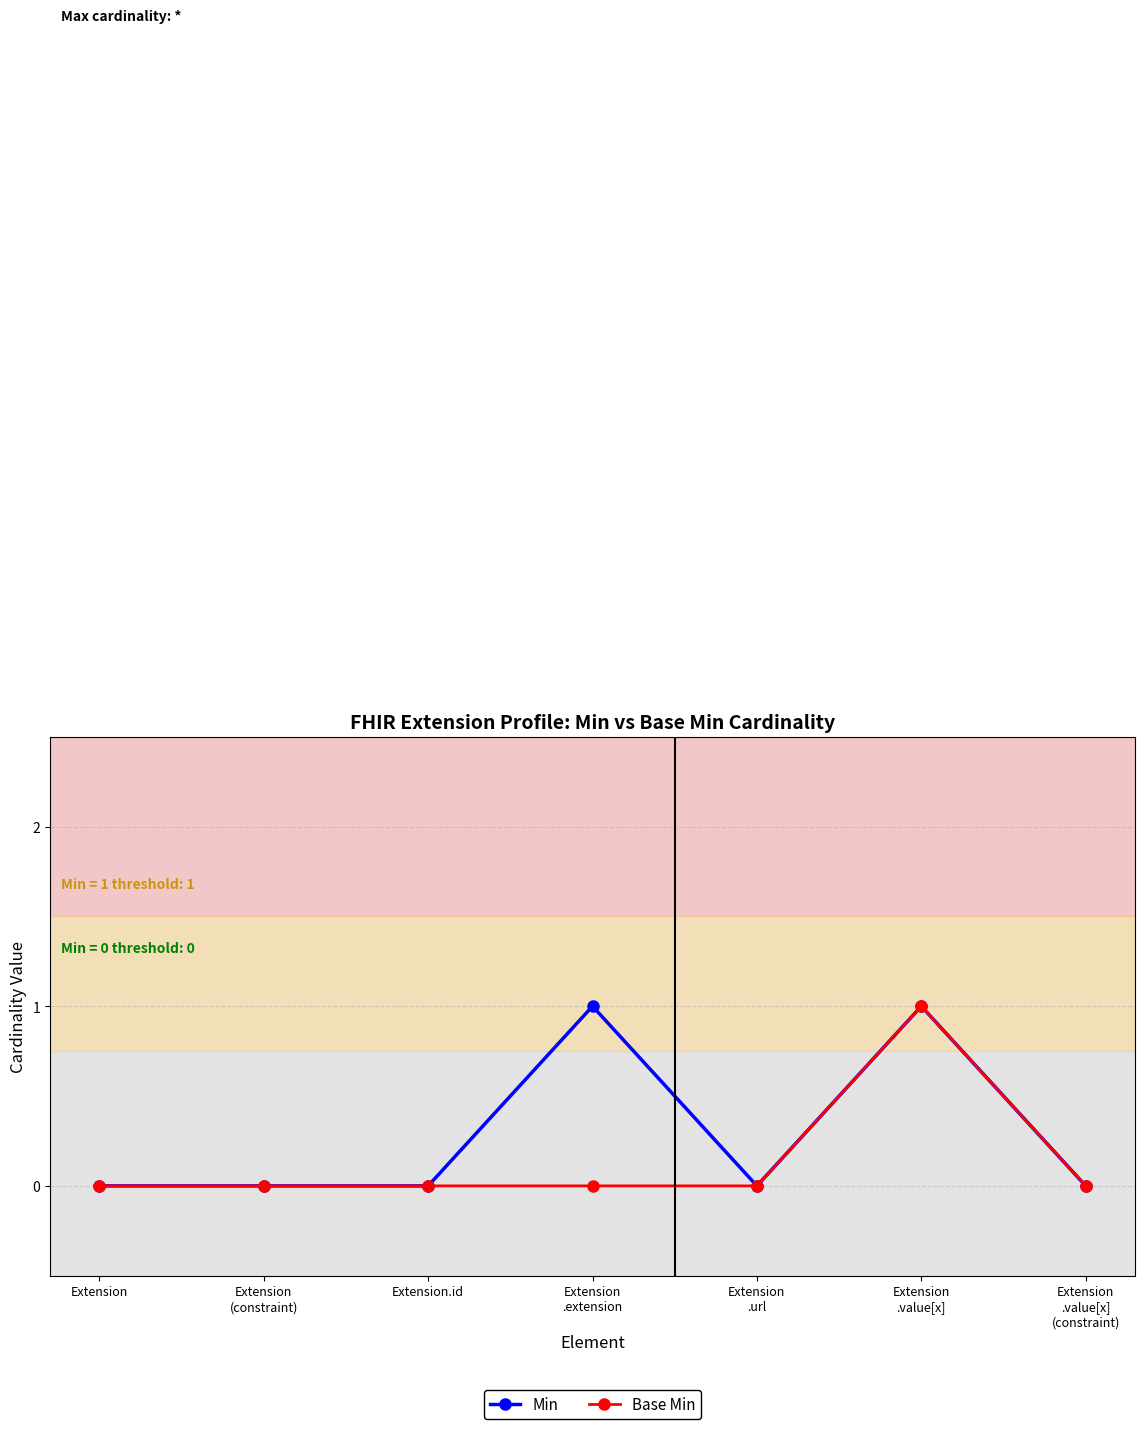

True or false: Min has more than 0 points higher than both neighbors.

True